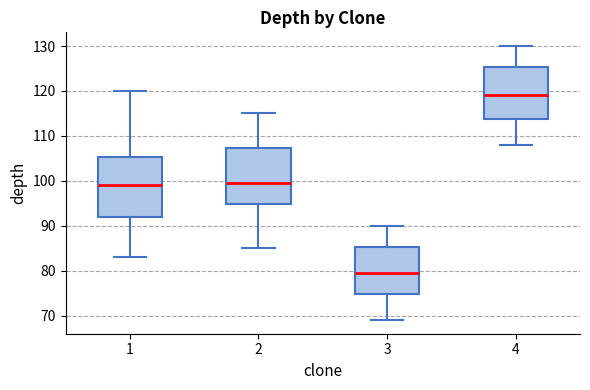

Reading left to right, read every box against the y-axis: the position of its median line, the range the box covers, and the ends of its whiskers. The values are not printed on the chart, so give them approximately, as read against the axis.

1: median 99, box 92 to 105, whiskers 83 to 120
2: median 100, box 95 to 107, whiskers 85 to 115
3: median 80, box 75 to 85, whiskers 69 to 90
4: median 119, box 114 to 125, whiskers 108 to 130